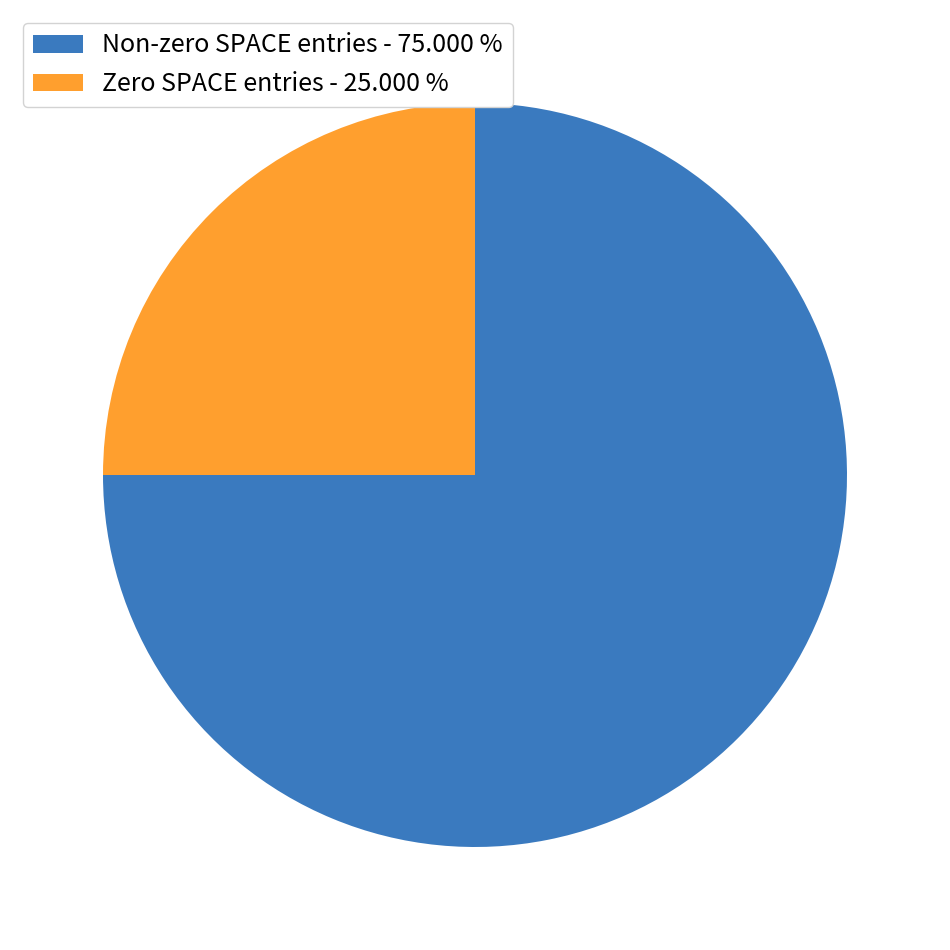

Count the number of slices in the pie.

2